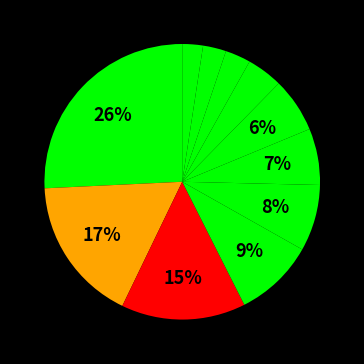

How many slices are in this pie chart?

11